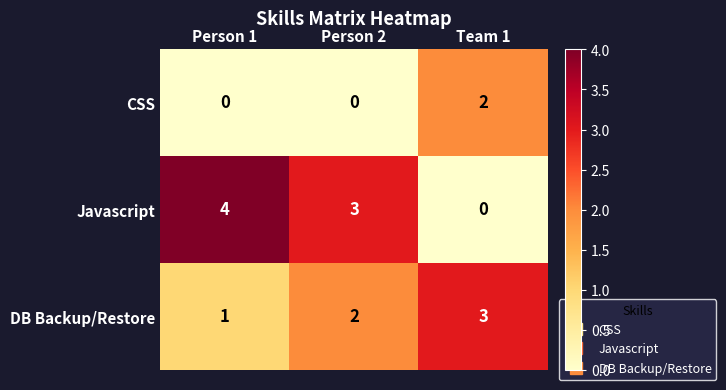

Where does the Javascript series first go above 3?

Person 1